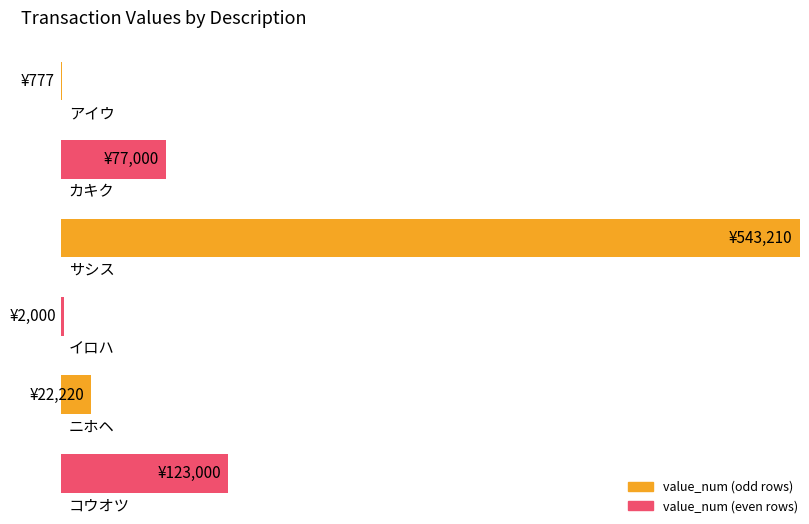

How many categories are shown in the chart?

6